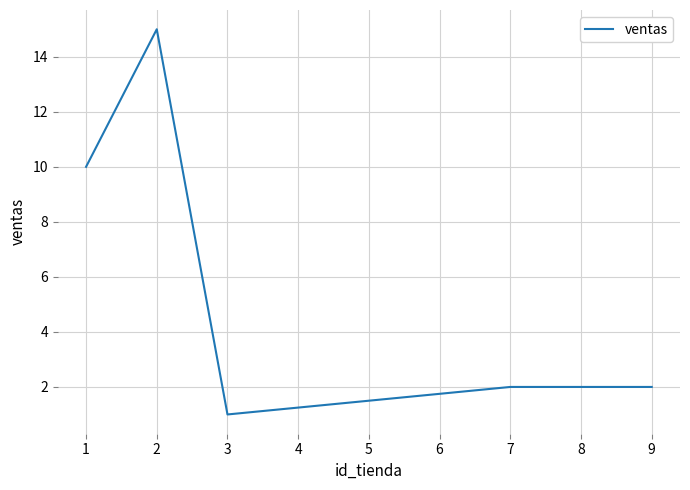

Is it true that the value at 2 is 0?

False